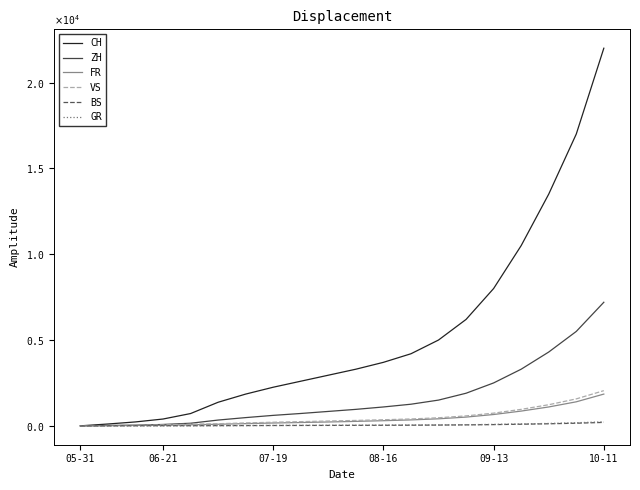

What are all the series names shown in the legend?

CH, ZH, FR, VS, BS, GR